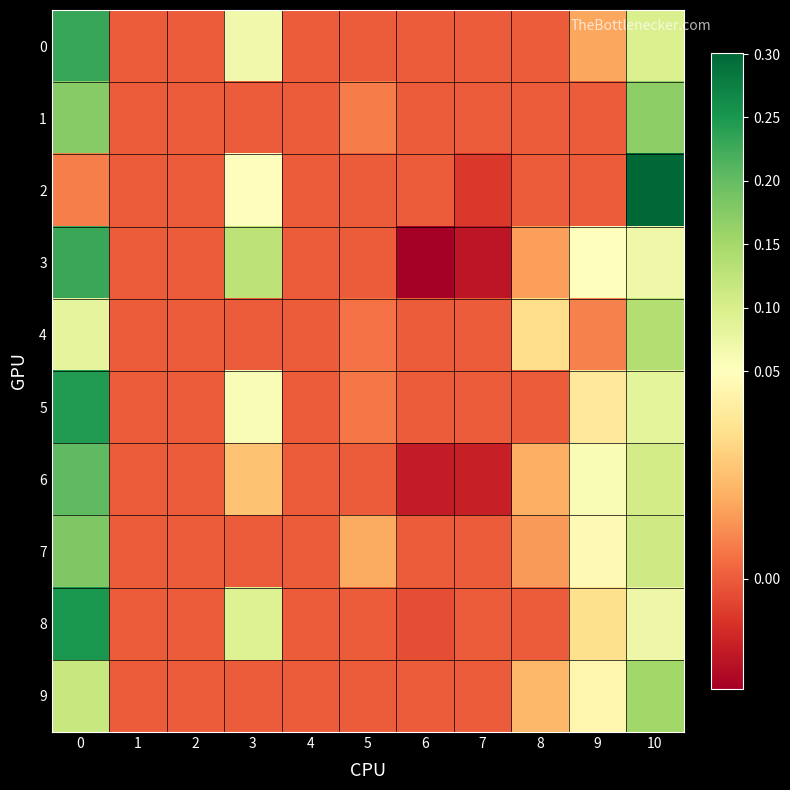

Which series has the widest spread of values?

2